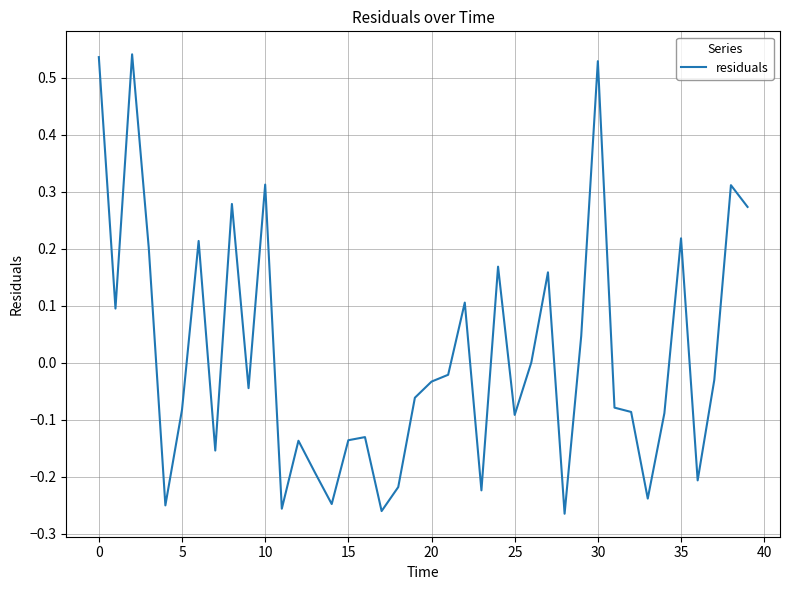

What is the value of the 28th point from the left?

0.2